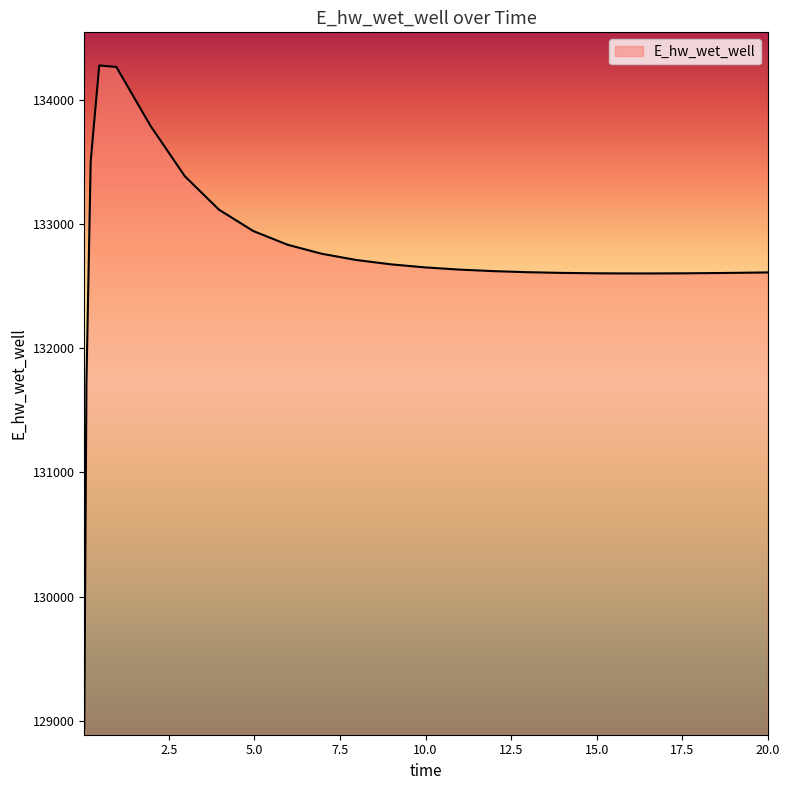

What is the minimum value shown in the chart?

128940.2